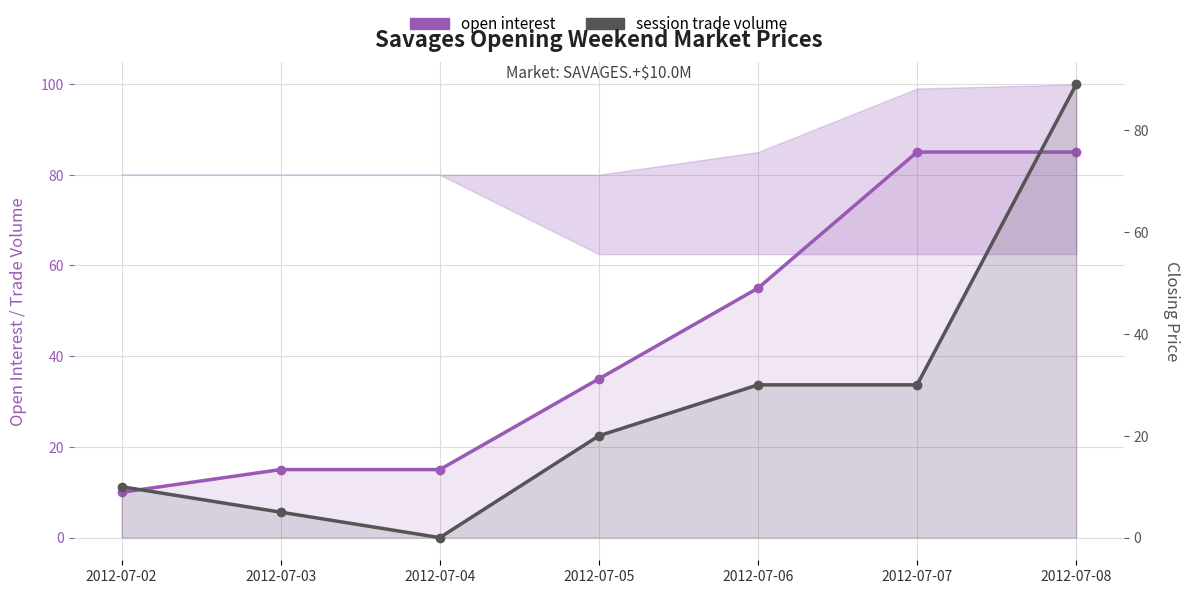

Rank the series by their maximum value, from highest to lowest.

session trade volume, open interest